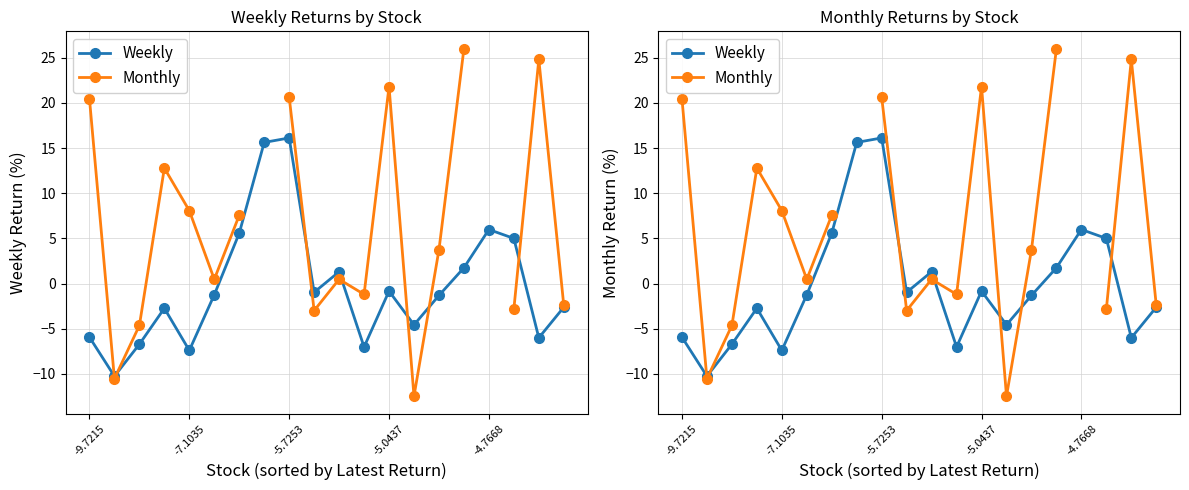

After their last crossing, which series has the higher values: Monthly or Weekly?

Monthly